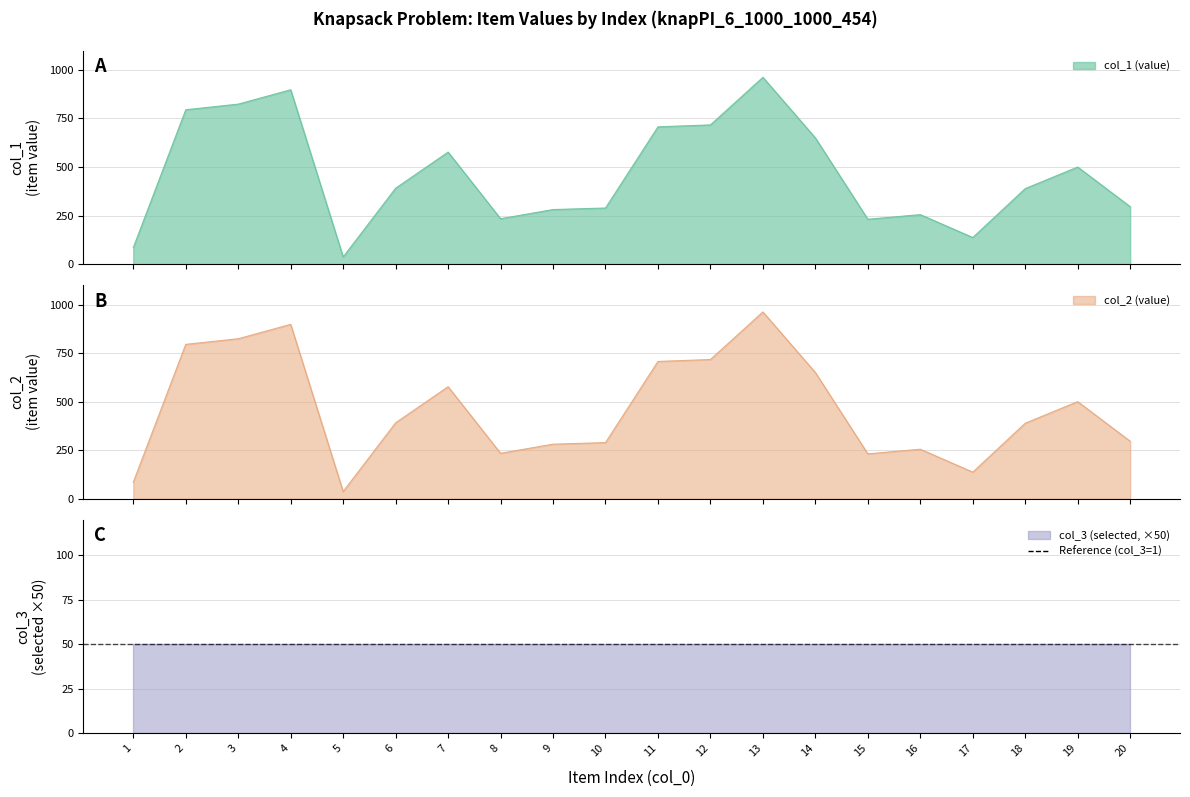

The value of col_1 at 1 is 42. True or false?

False